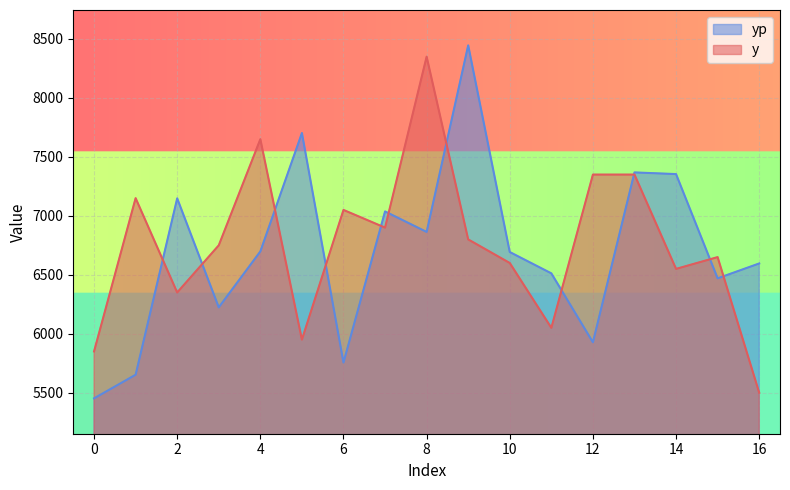

Which series has the largest range (max minus min)?

yp